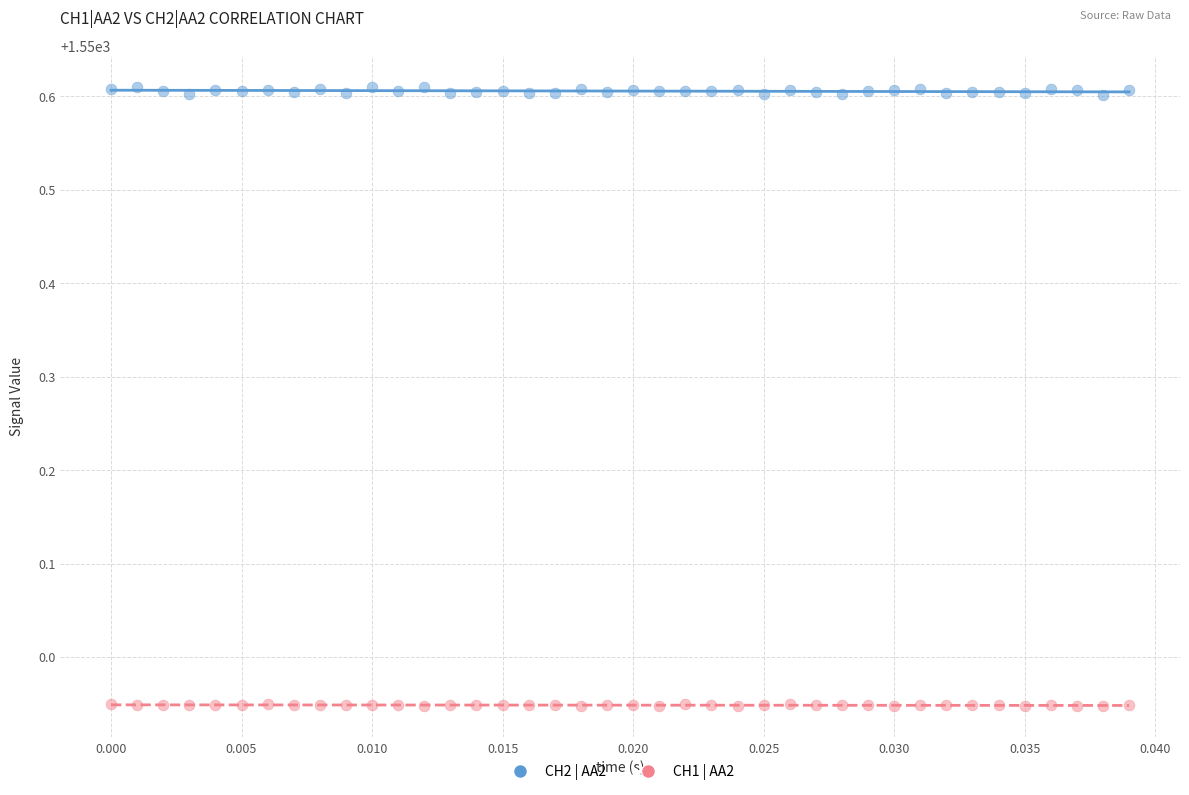

Which series reaches the maximum Y coordinate?

CH2 | AA2